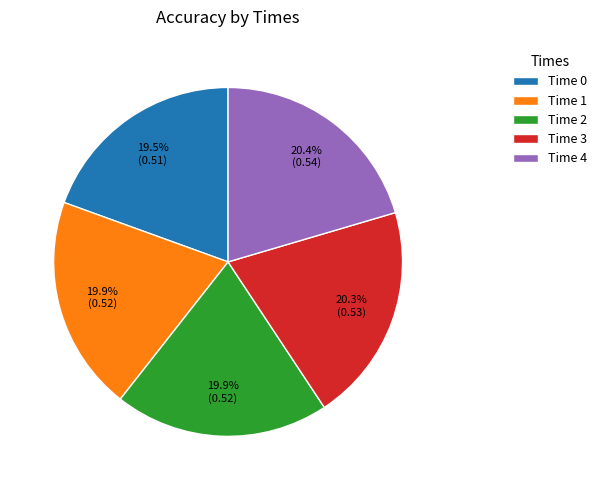

Combined, what portion of the pie is Time 0 and Time 1?

39.4%